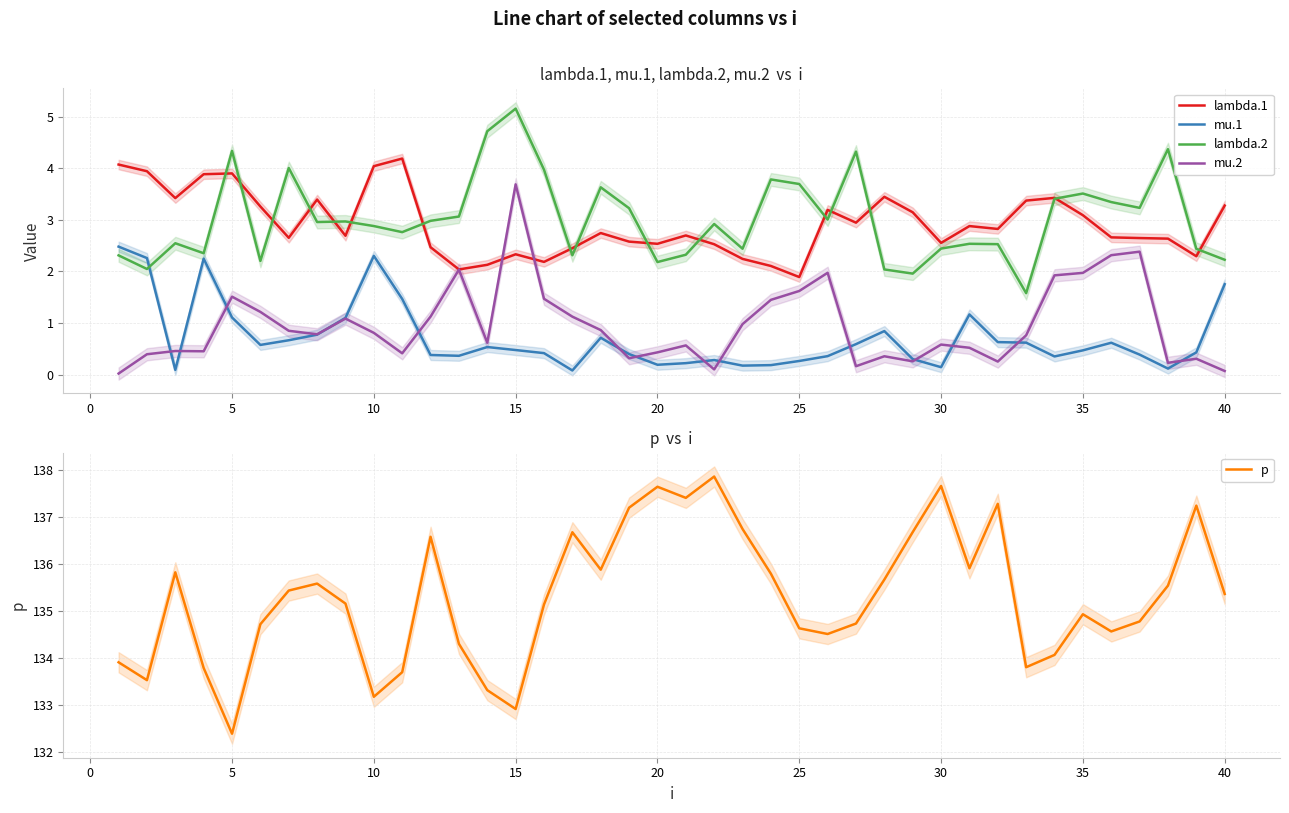

True or false: lambda.2 and p cross at least once.

False